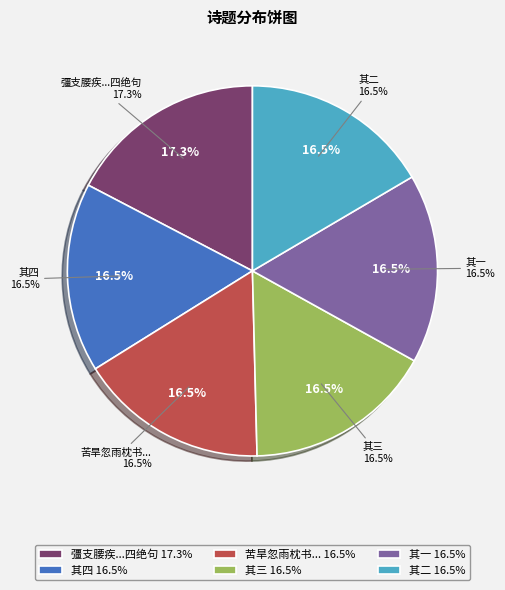

Combined, what portion of the pie is 彊支腰疾加班转剧难寐听雨待旦爰成四绝句 其四 and 彊支腰疾加班转剧难寐听雨待旦爰成四绝句?

33.9%